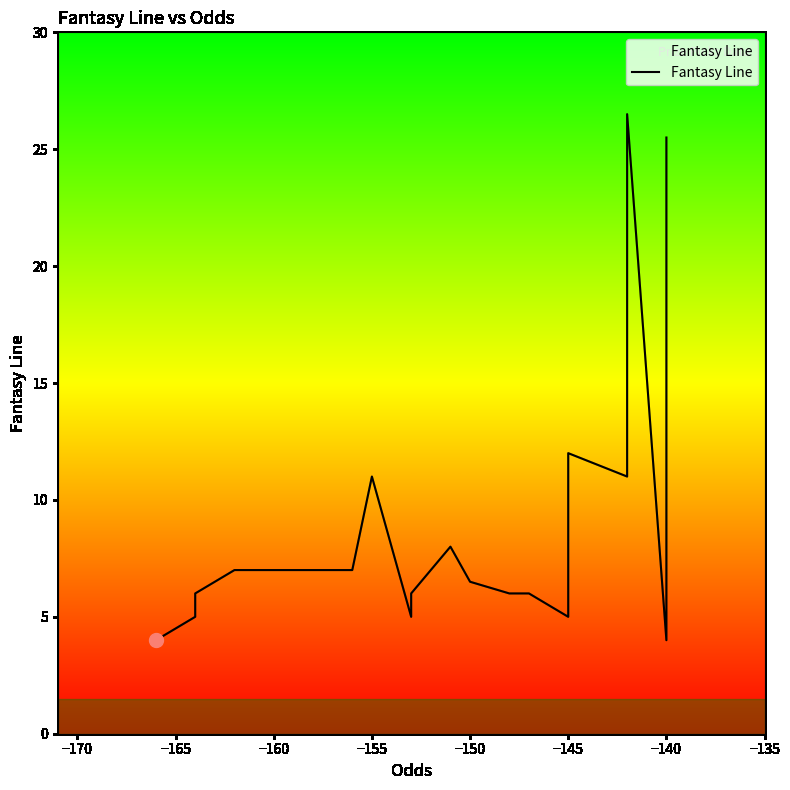

Count the number of data series in this chart.

1